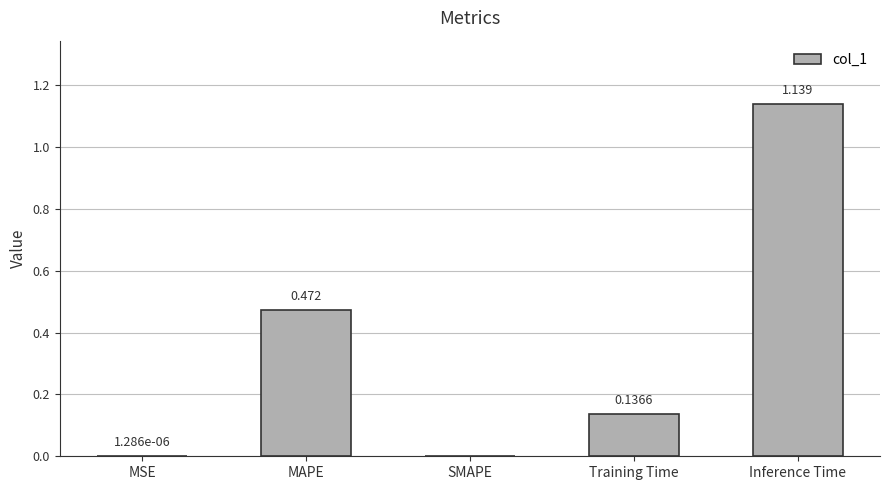

What is the average value?

0.3